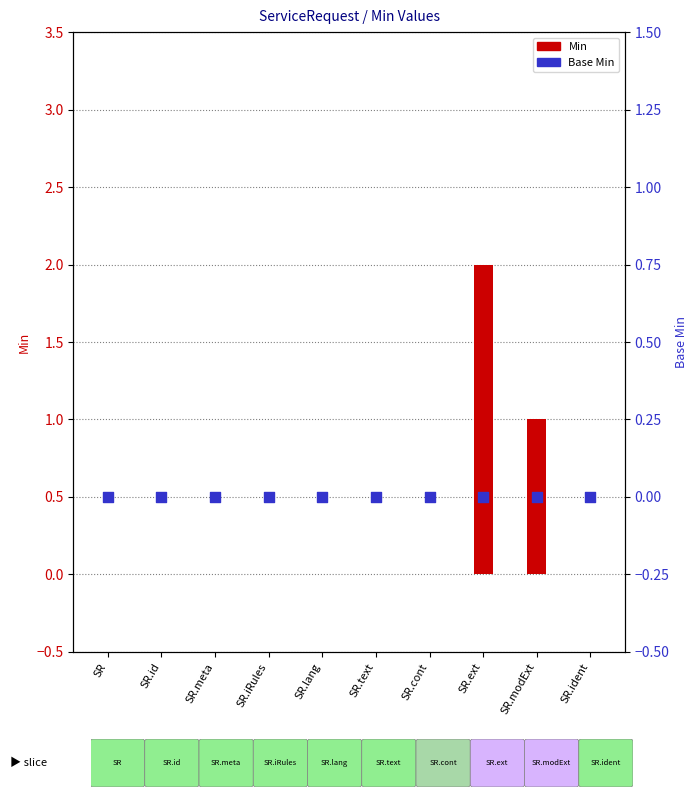

At how many categories does at least one series exceed 0?

2